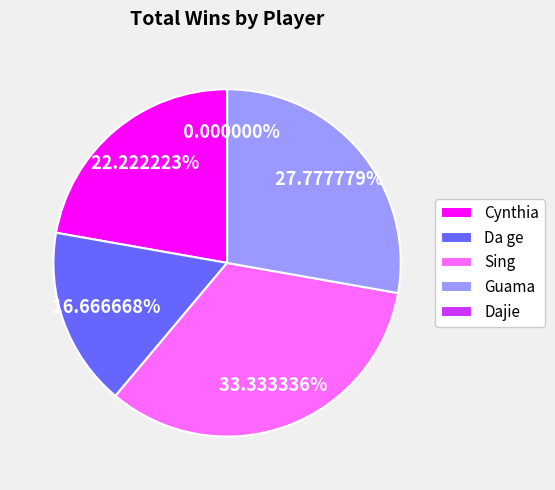

Between Sing and Da ge, which is larger?

Sing